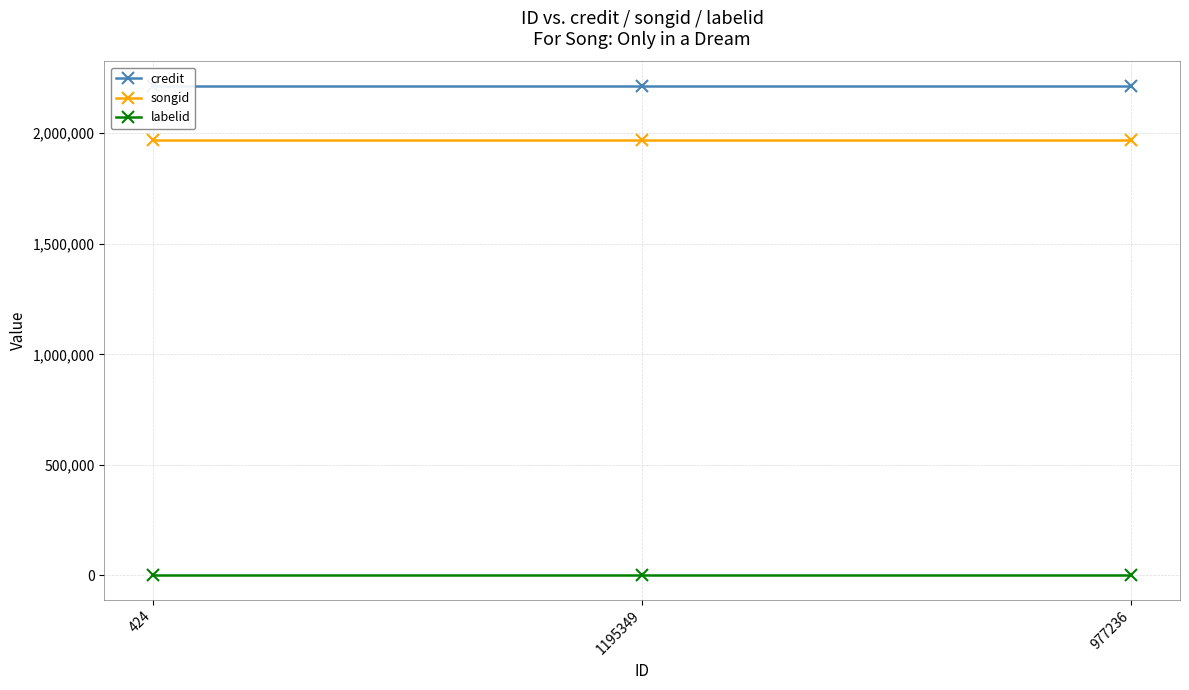

Rank the categories by songid value from highest to lowest.

424, 1195349, 977236